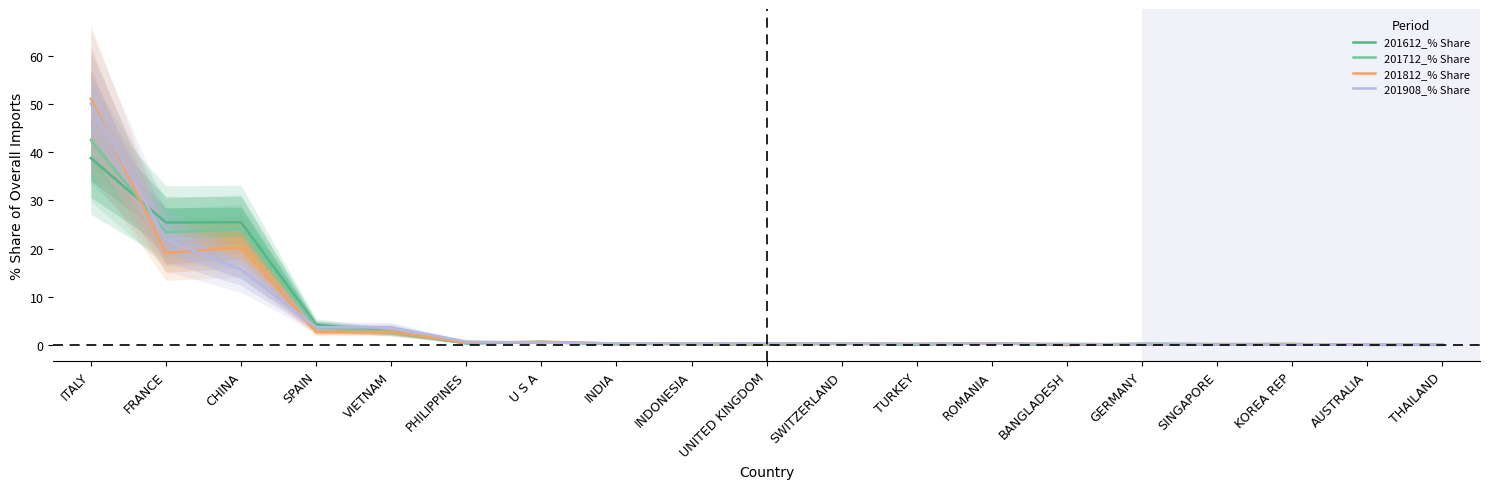

What is the sum of the 201612_% Share values at SPAIN and KOREA REP?

4.4